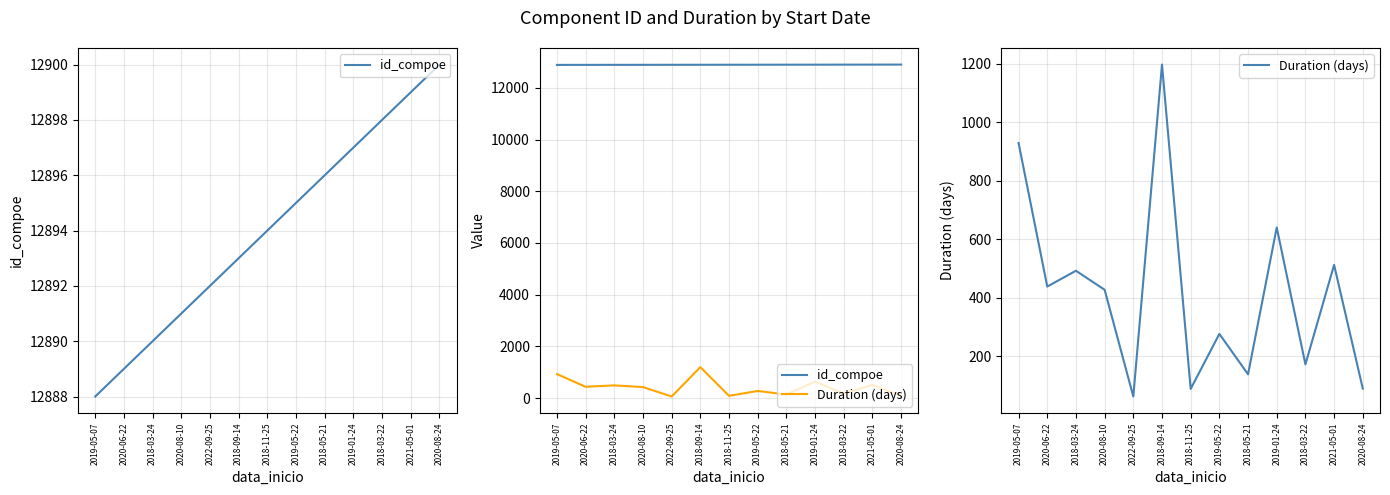

True or false: id_compoe and Duration (days) intersect in this chart.

False